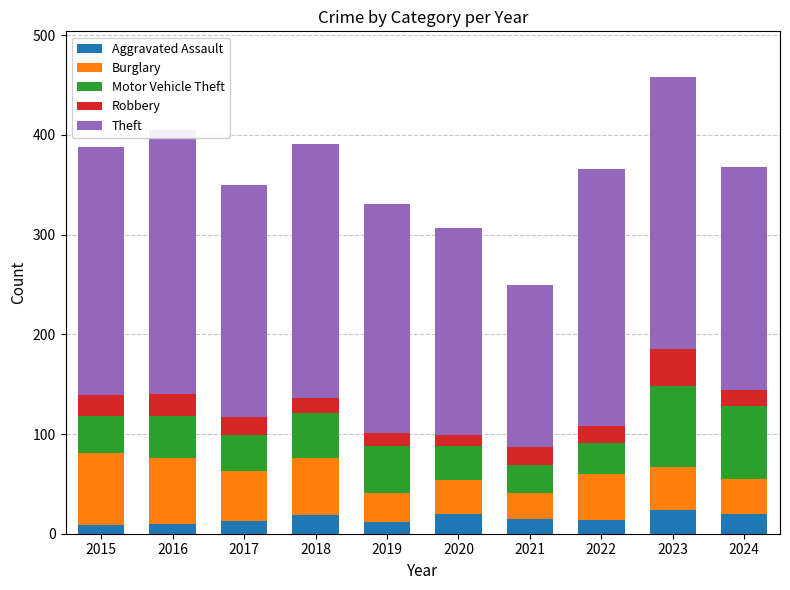

What is the total value across all series at 2020?

307